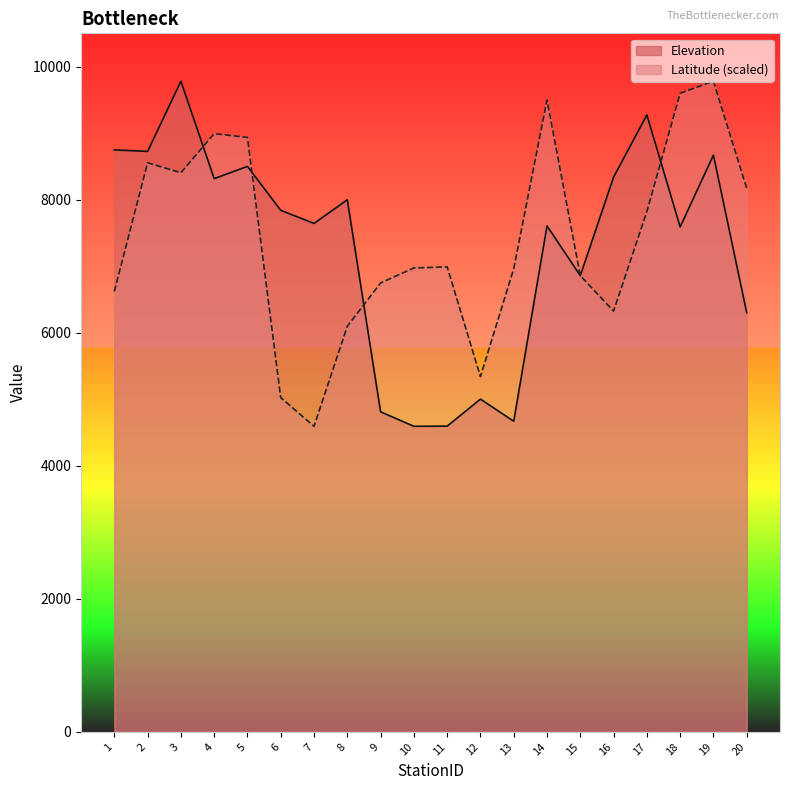

What is the value of the Latitude point at the 10th from the left?

6974.0